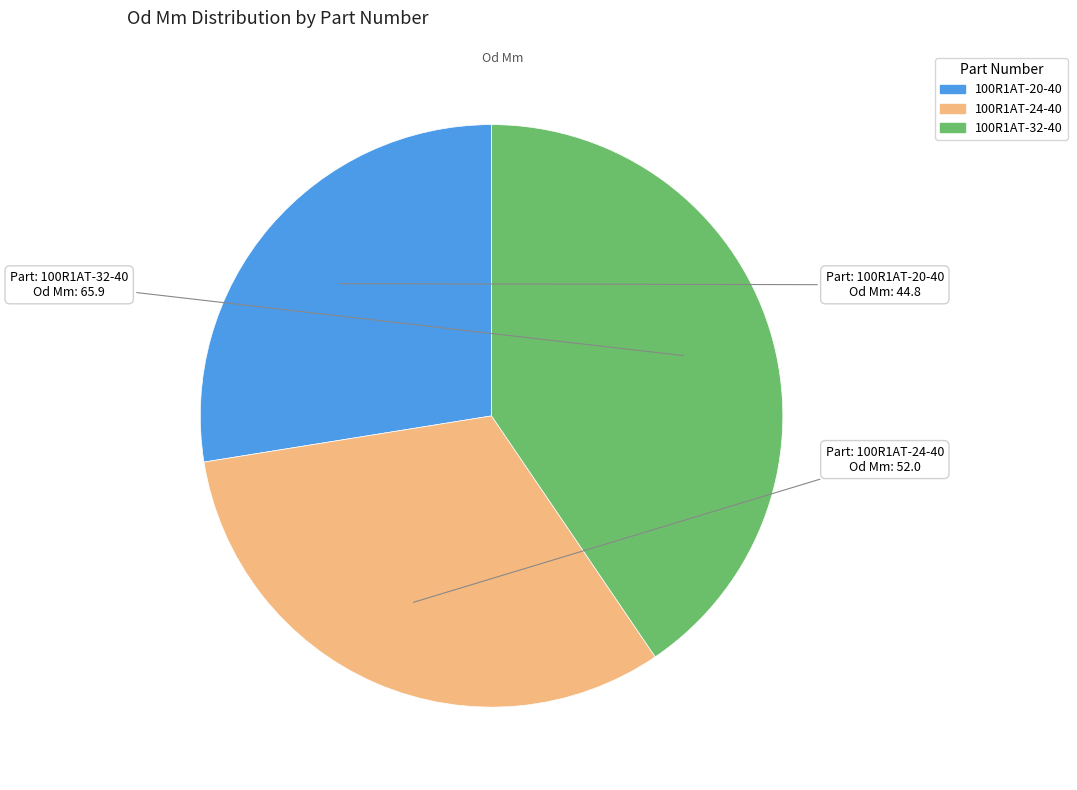

How many slices are in this pie chart?

3